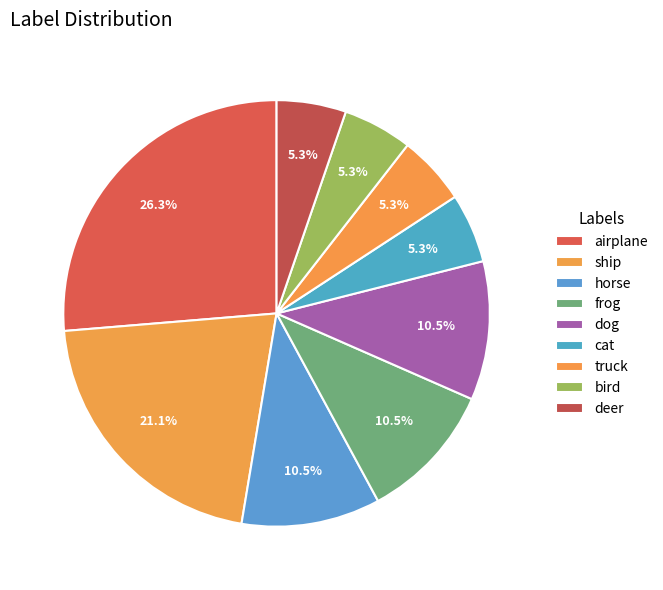

The deer slice represents 5% of the pie. True or false?

True